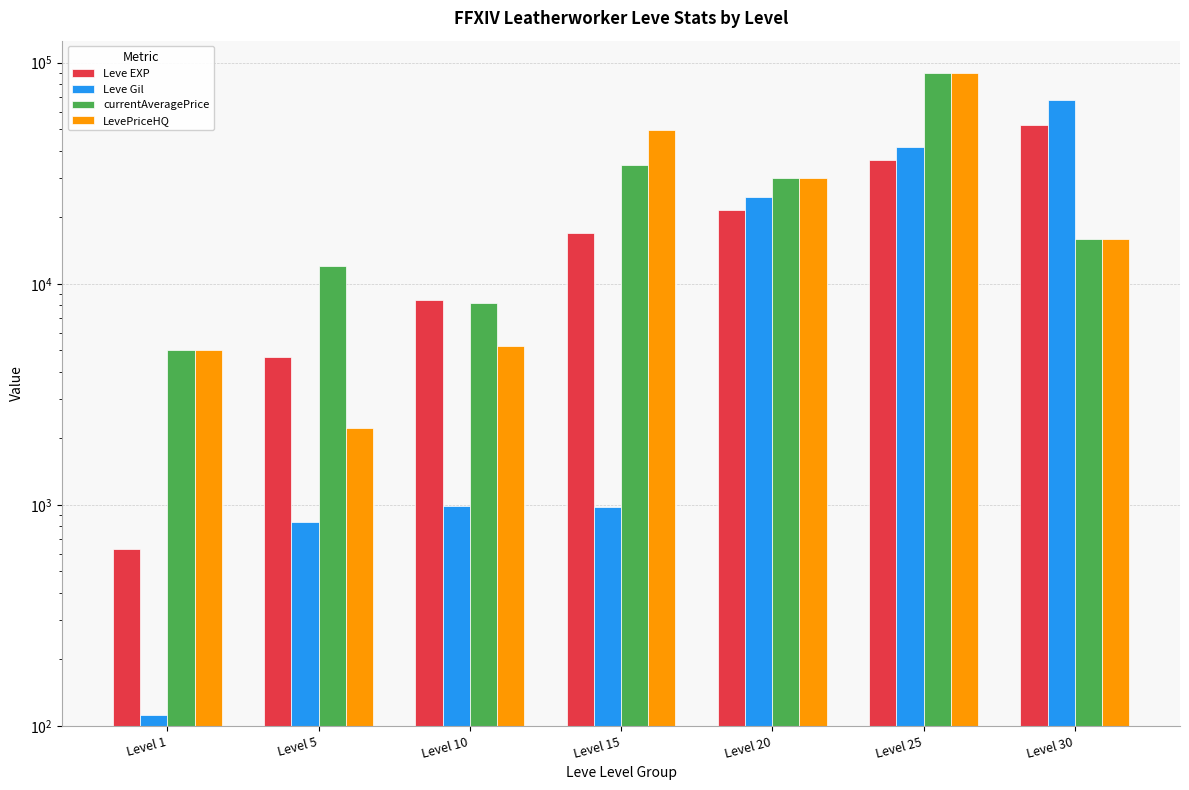

Is it true that Leve EXP equals 1037 at Level 5?

False